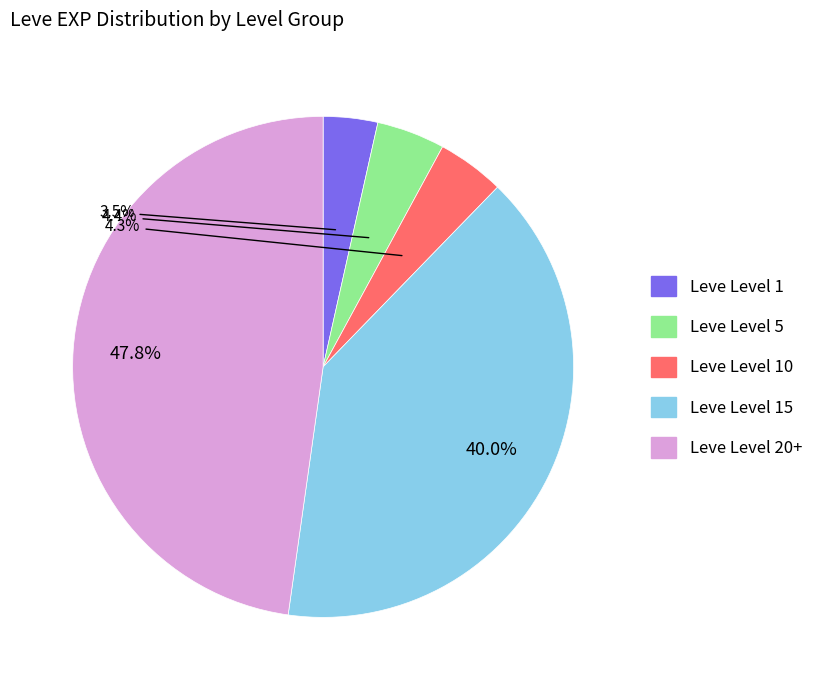

Is there a majority slice in this chart?

No